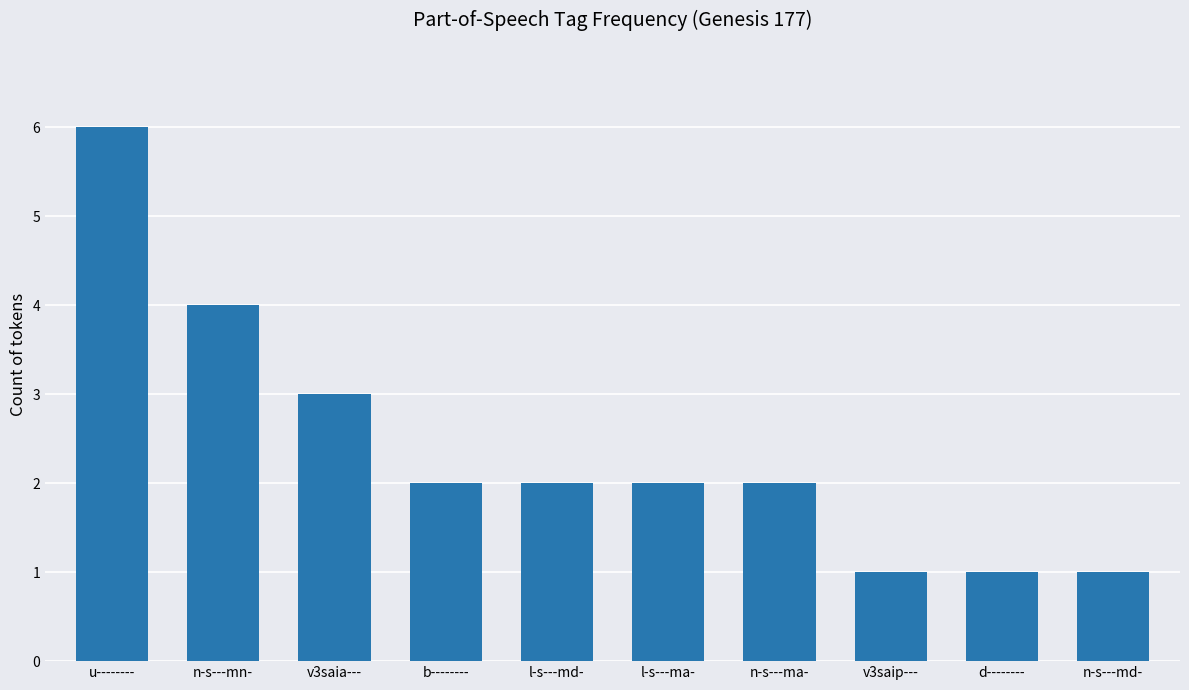

At which label does the data first exceed 2?

u--------